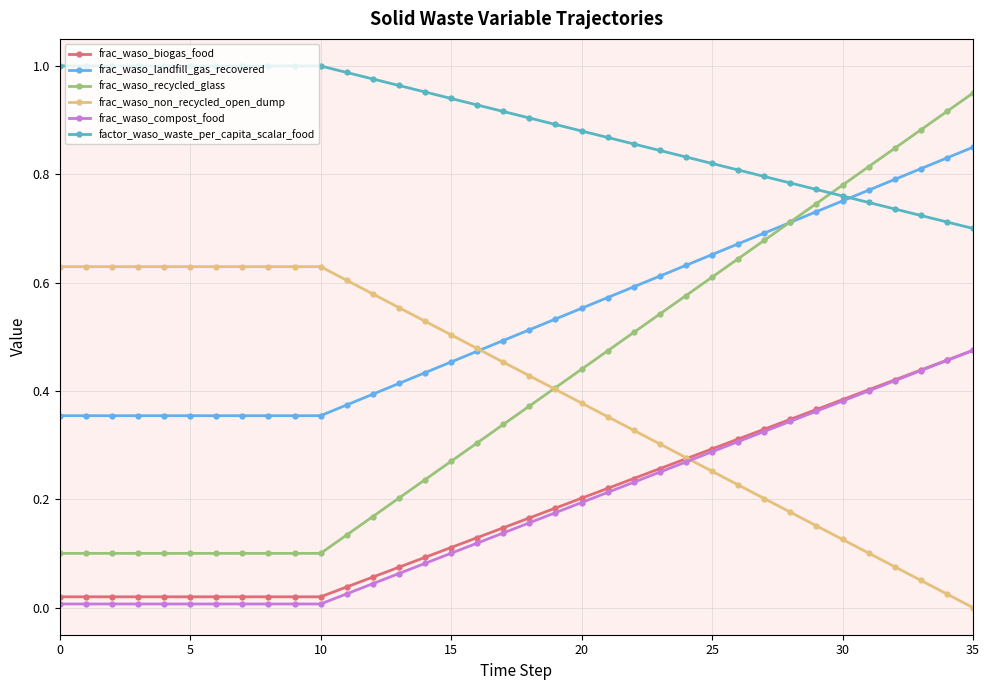

True or false: frac_waso_biogas_food and factor_waso_waste_per_capita_scalar_food intersect in this chart.

False